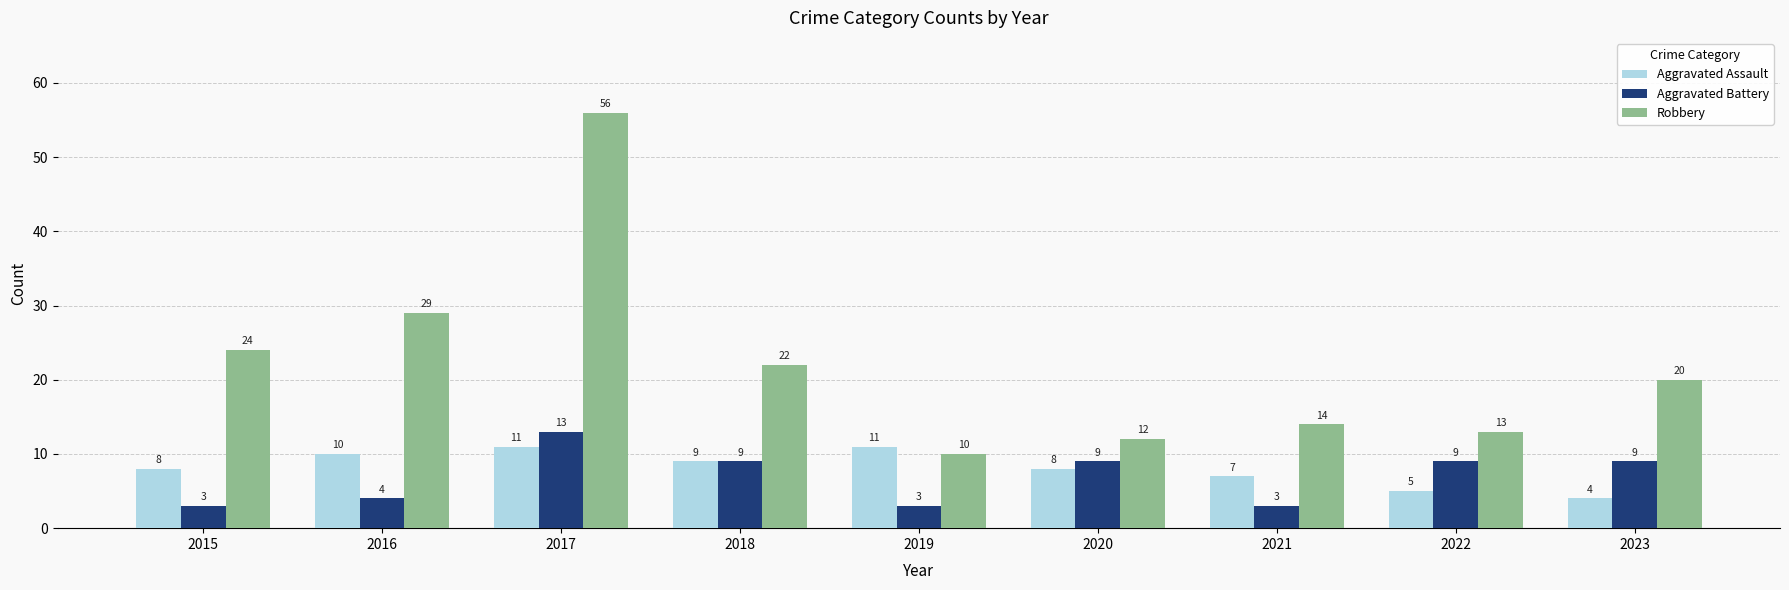

Between 2019 and 2023, which series saw the biggest shift?

Robbery